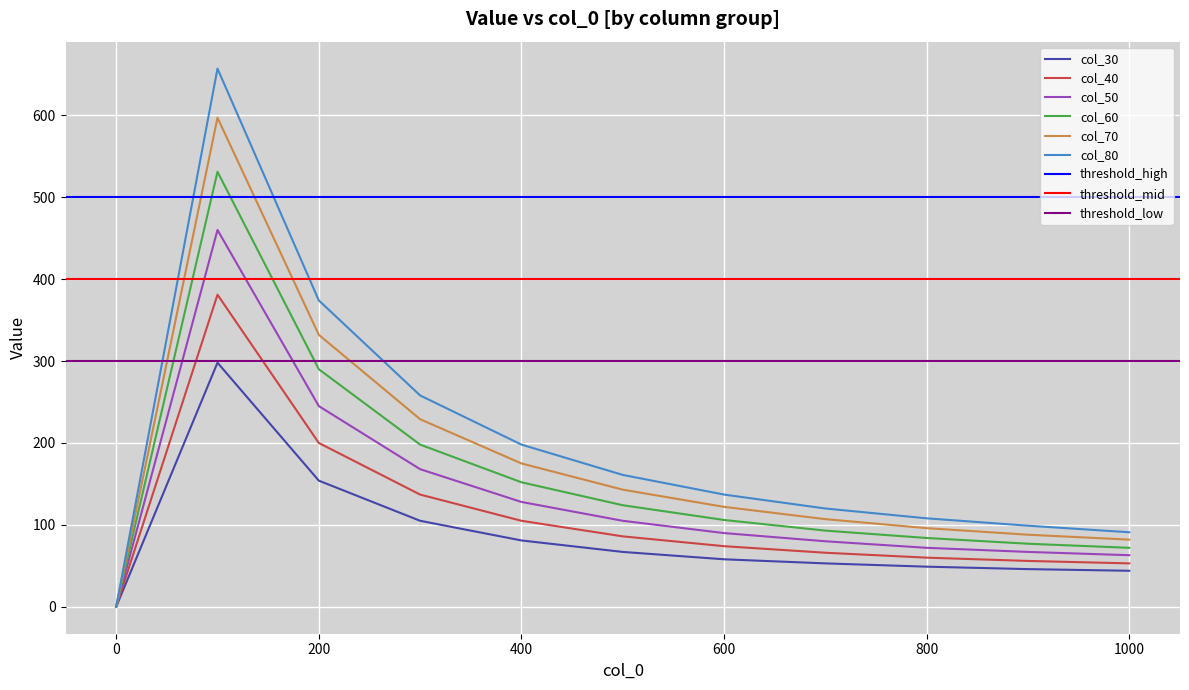

Is the value of col_40 at 600 greater than the value of col_30 at 800?

Yes